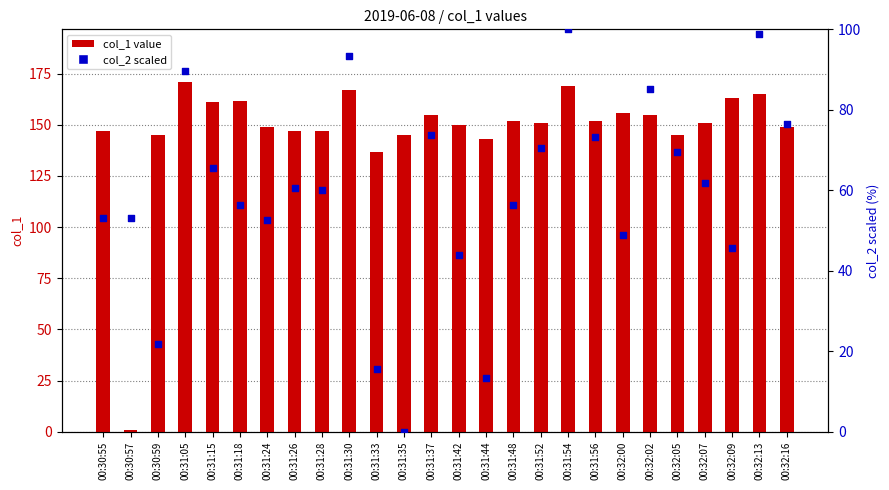

Which series has the largest total across all categories?

col_1 value